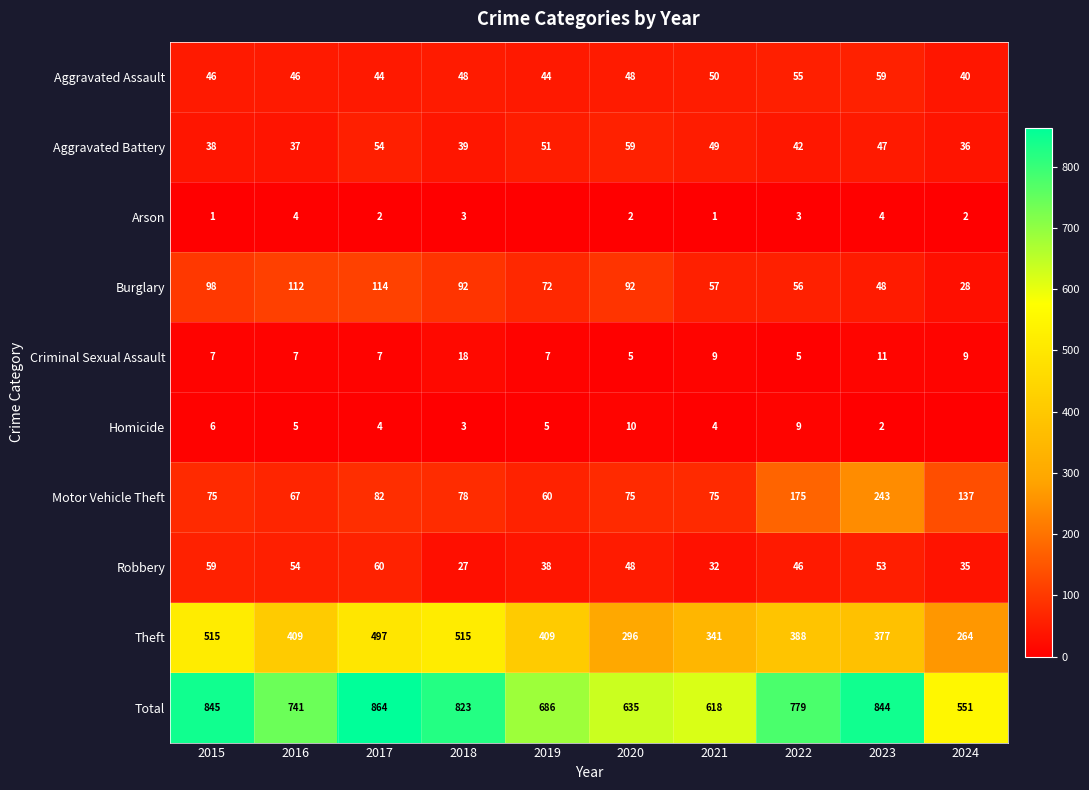

Between 2018 and 2022, which series saw the biggest shift?

Theft